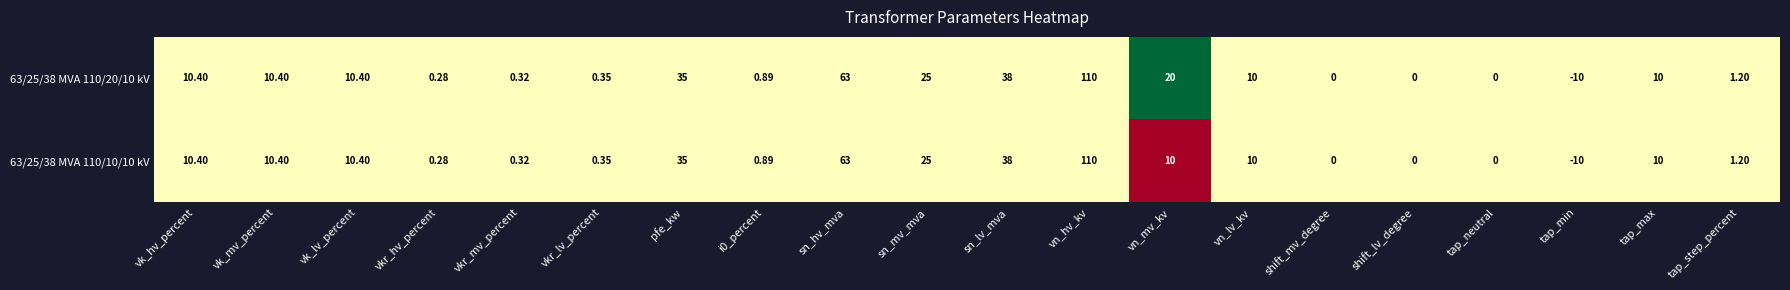

Which category has the lowest value across all series?

tap_min